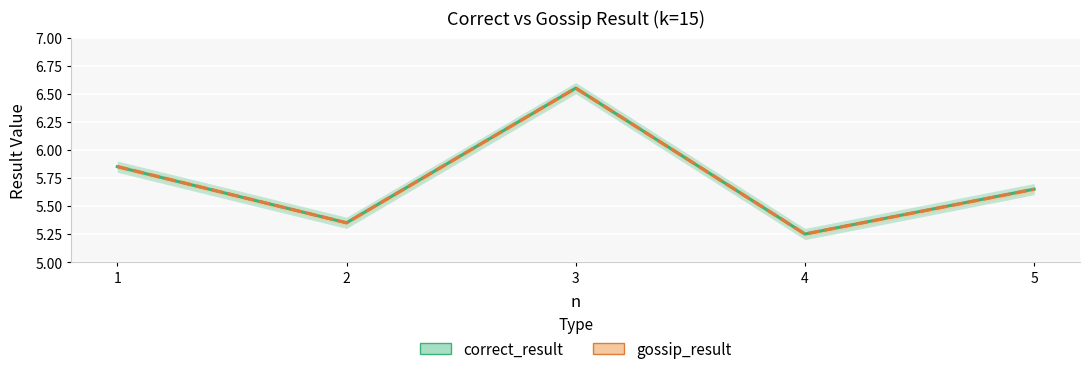

At which label does correct_result reach its peak?

3